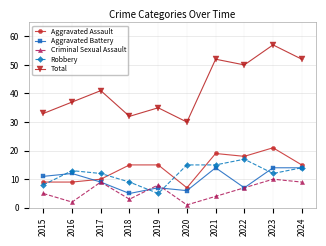

True or false: Aggravated Battery and Total intersect in this chart.

False